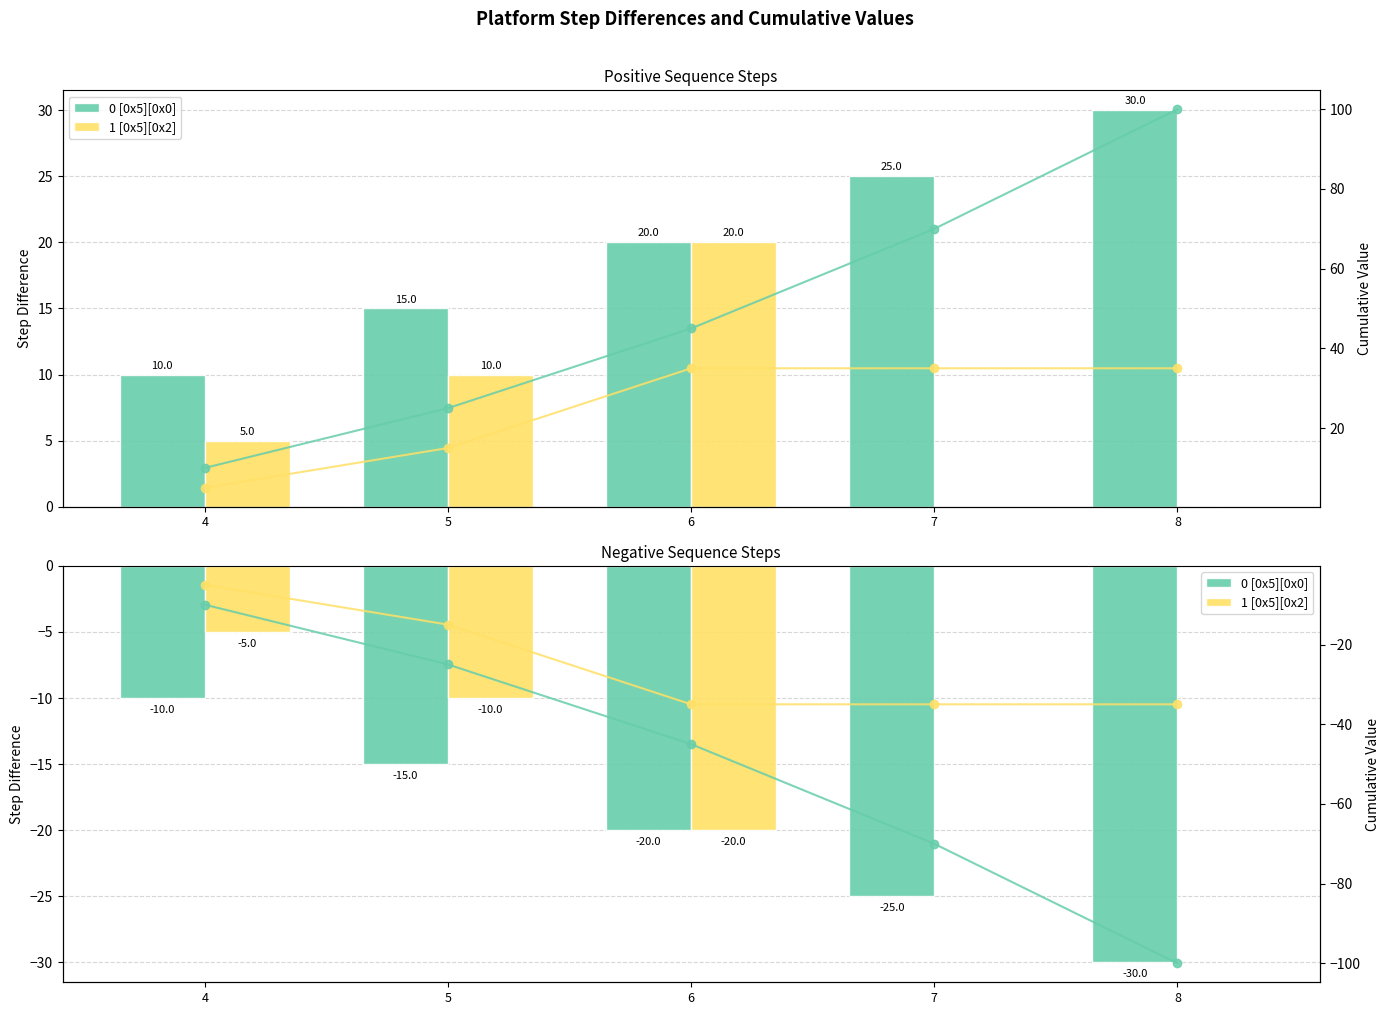

What is the average value of the 0 [0x5][0x0] series?

-20